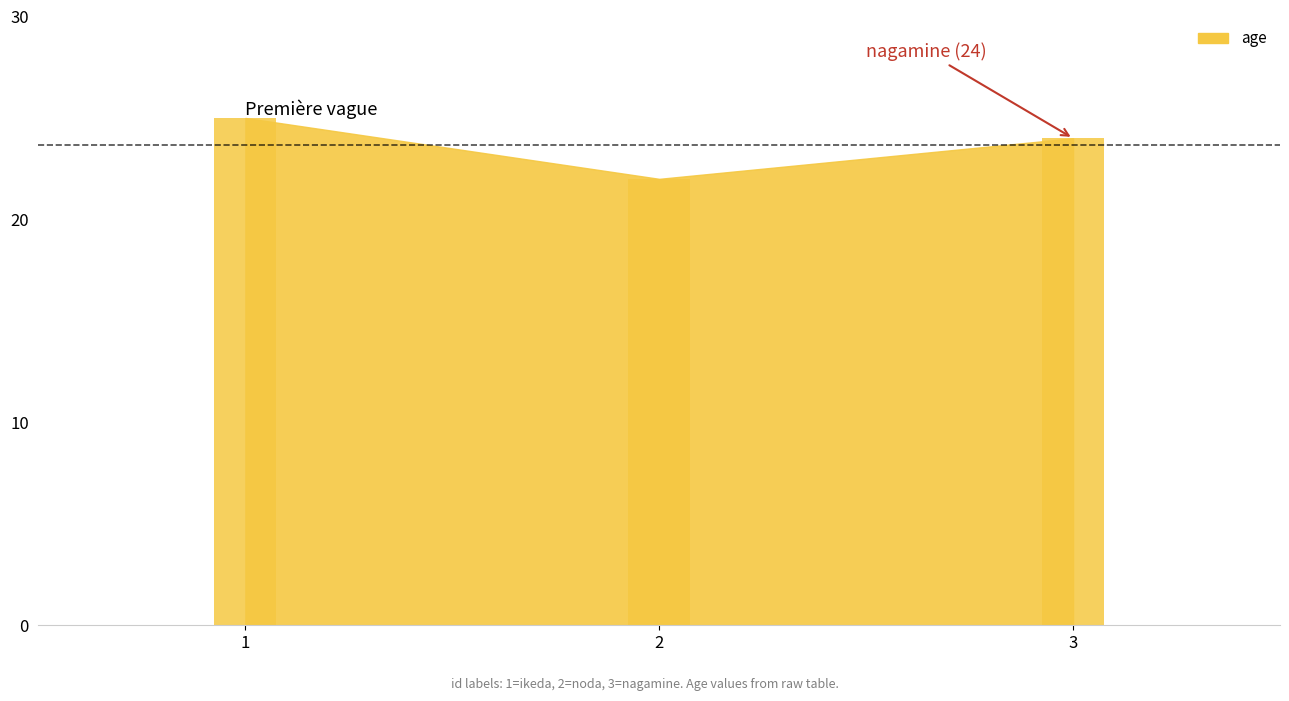

Reading left to right, list all the values displayed in this chart.

25	22	24